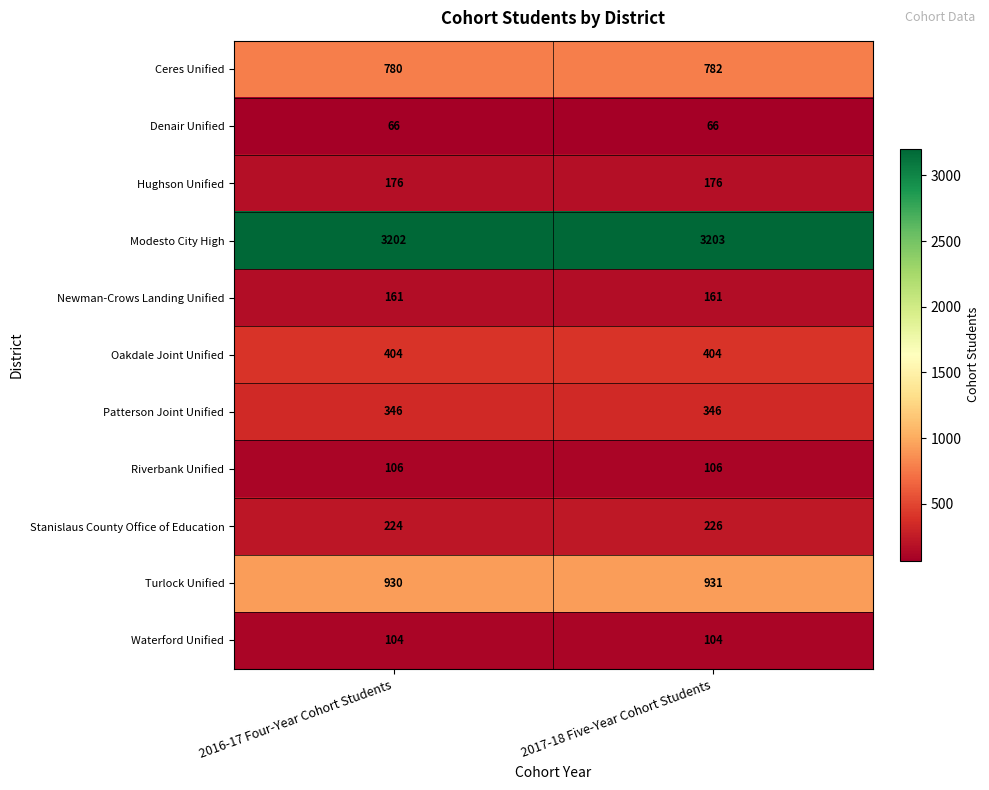

List the series in order of their peak value, lowest first.

Denair Unified, Waterford Unified, Riverbank Unified, Newman-Crows Landing Unified, Hughson Unified, Stanislaus County Office of Education, Patterson Joint Unified, Oakdale Joint Unified, Ceres Unified, Turlock Unified, Modesto City High